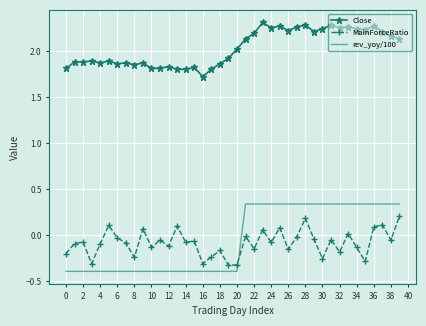

Rank the series by their maximum value, from lowest to highest.

MainForceRatio, rev_yoy/100, Close